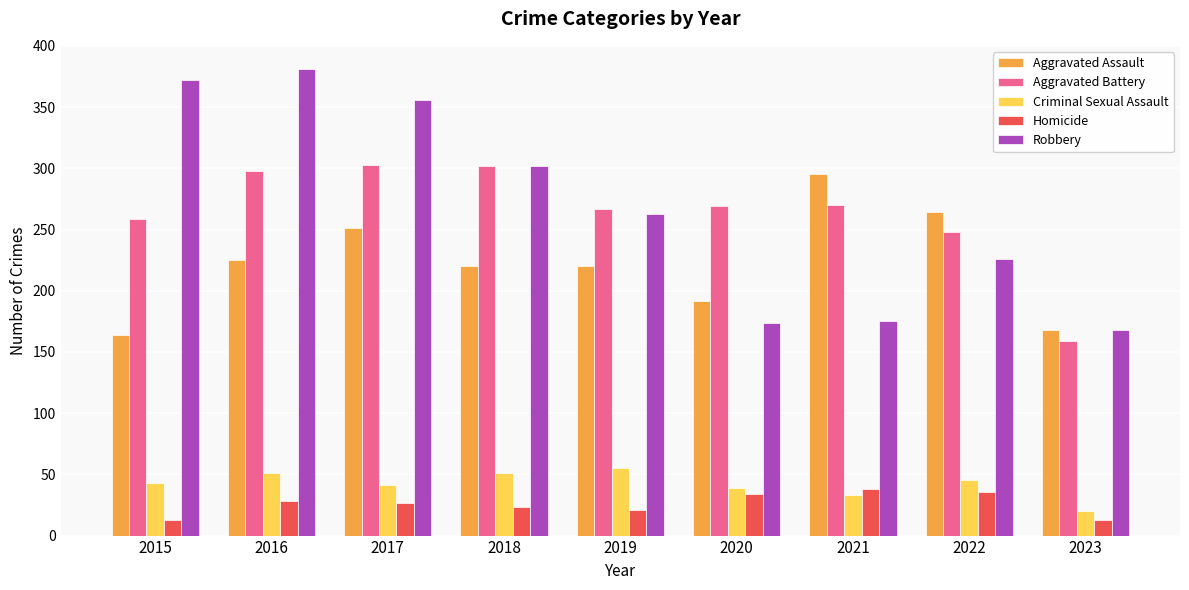

What is the total value across all series at 2015?

851